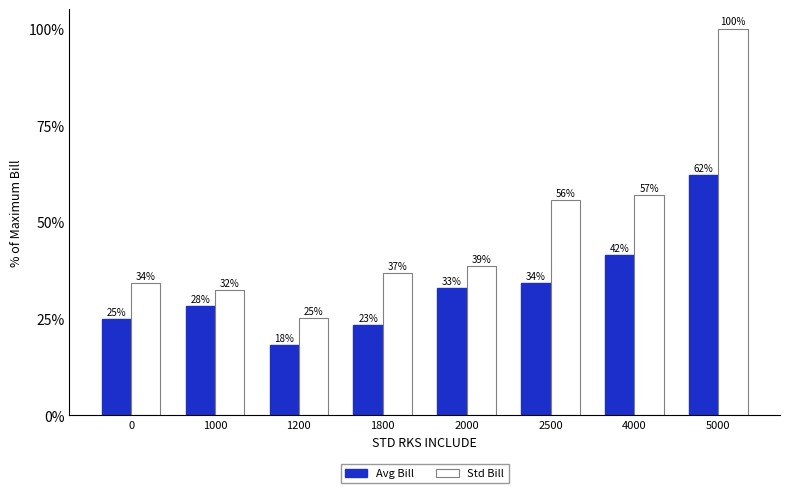

True or false: Avg Bill has a value of 23.3 at 1800.

True